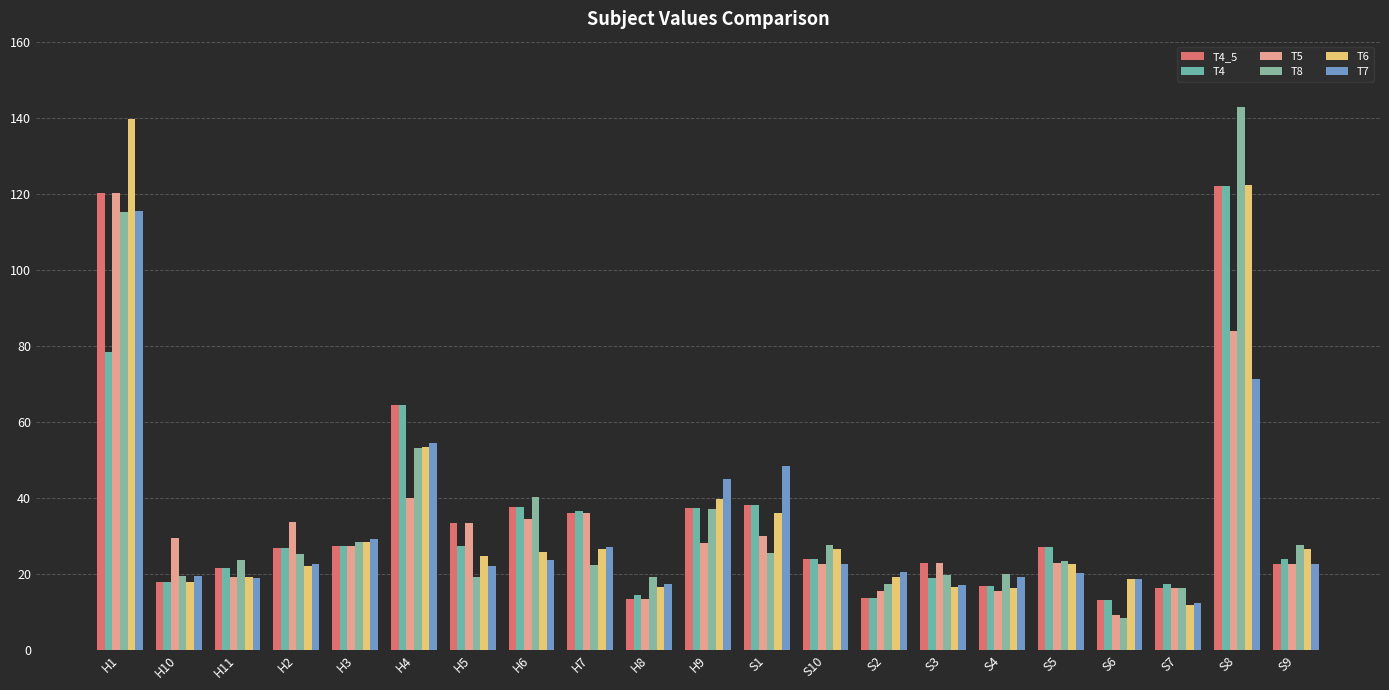

Which series has the widest spread of values?

T8